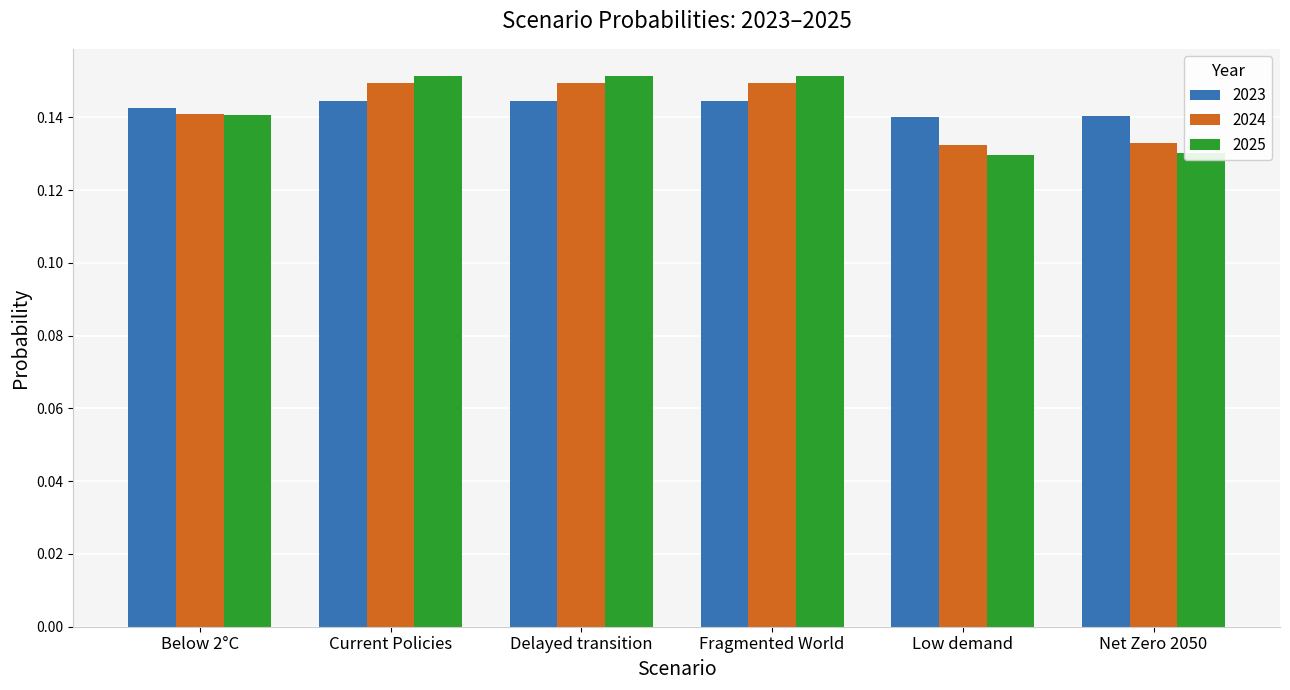

What is the sum of all 2023 values?

0.9